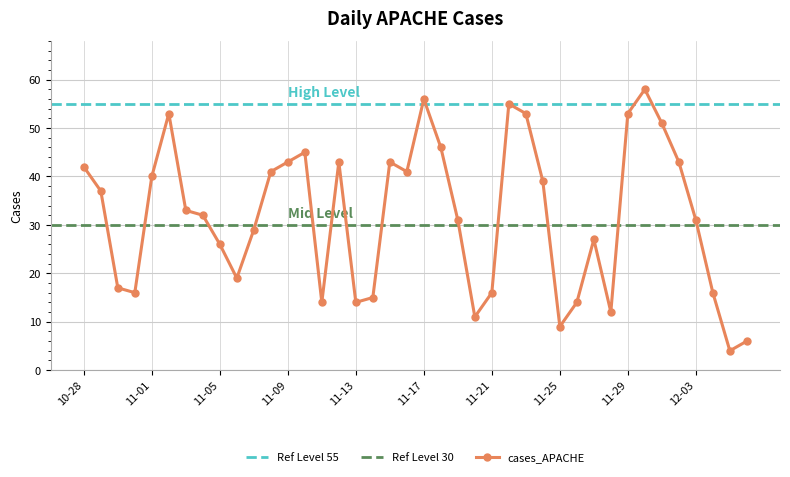

List the labels in order of value, largest first.

2021-11-30, 2021-11-17, 2021-11-22, 2021-11-29, 2021-11-23, 2021-11-02, 2021-12-01, 2021-11-18, 2021-11-10, 2021-12-02, 2021-11-15, 2021-11-12, 2021-11-09, 2021-10-28, 2021-11-16, 2021-11-08, 2021-11-01, 2021-11-24, 2021-10-29, 2021-11-03, 2021-11-04, 2021-12-03, 2021-11-19, 2021-11-07, 2021-11-27, 2021-11-05, 2021-11-06, 2021-10-30, 2021-12-04, 2021-11-21, 2021-10-31, 2021-11-14, 2021-11-26, 2021-11-13, 2021-11-11, 2021-11-28, 2021-11-20, 2021-11-25, 2021-12-06, 2021-12-05